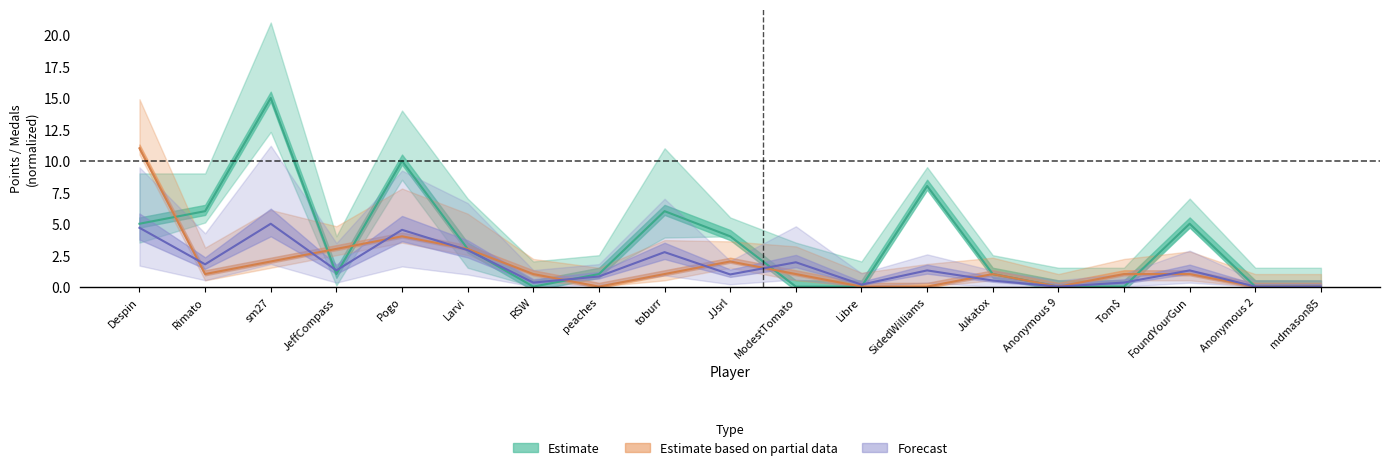

The entries series shows 0.1 at Tom$. True or false?

False